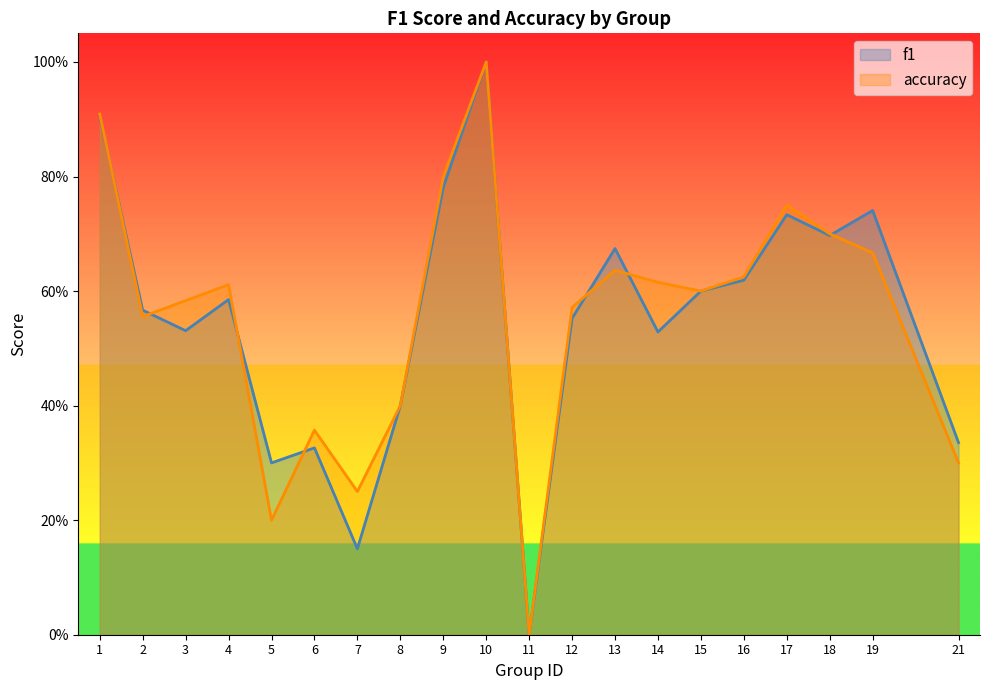

True or false: f1 and accuracy cross at least once.

True